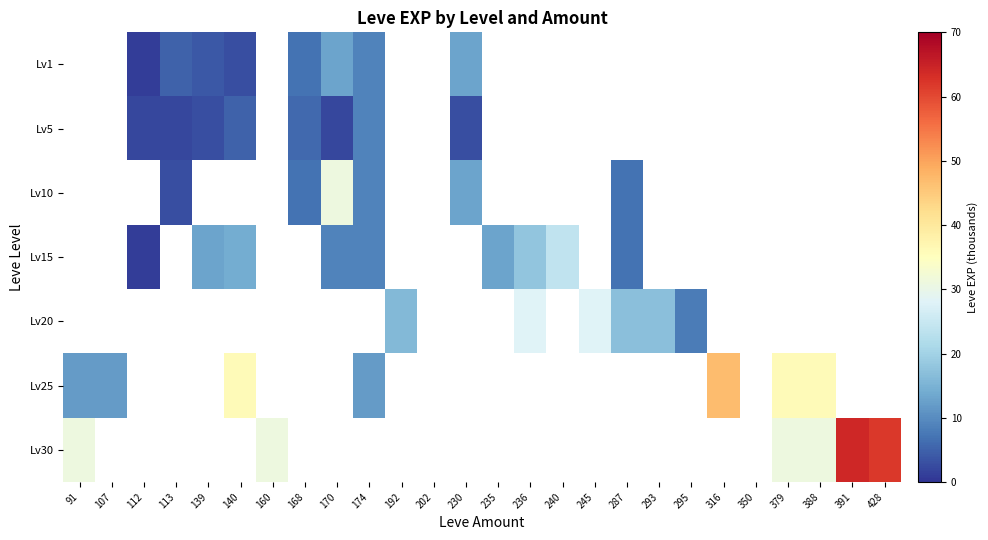

Is the value of Lv1 at 391 greater than the value of Lv15 at 316?

No